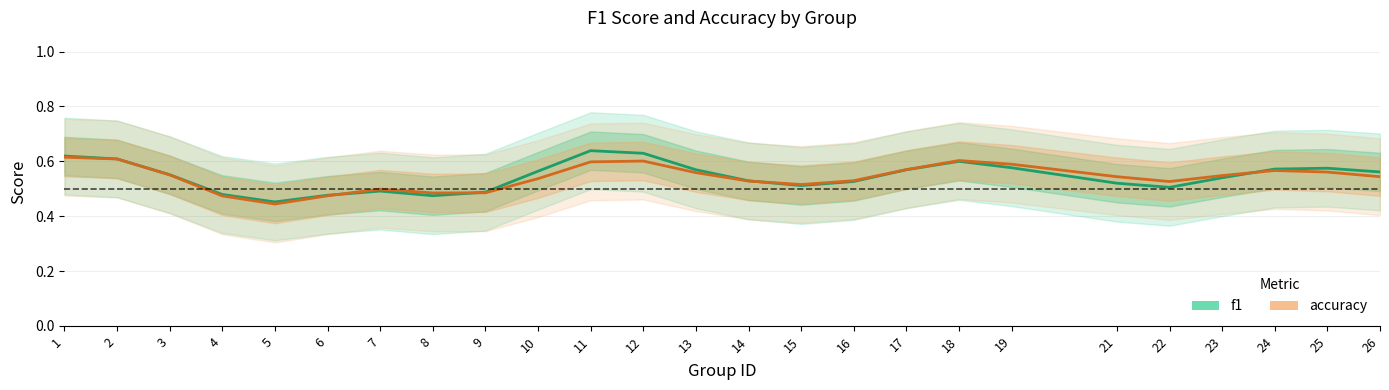

How many f1 values are between 0 and 1?

25